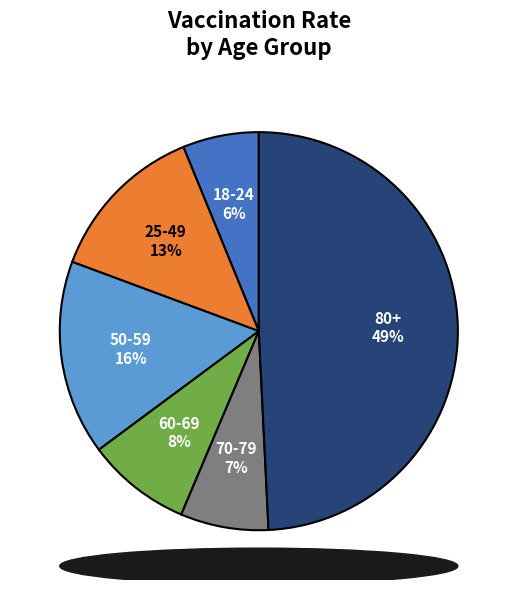

Approximately how many times larger is the value at 25-49 compared to 60-69?

1.6